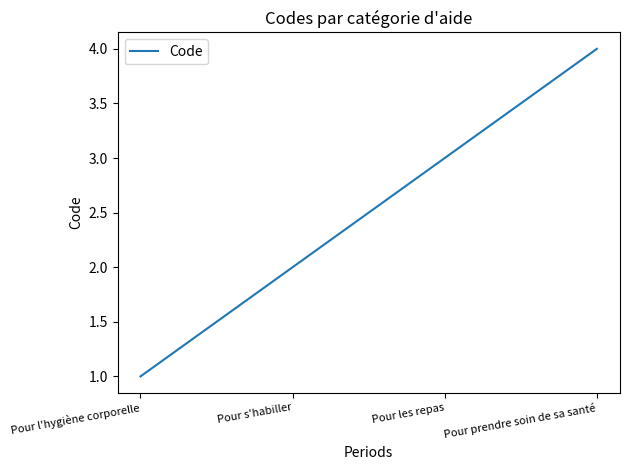

Reading left to right, transcribe all the data shown in this chart.

1	2	3	4